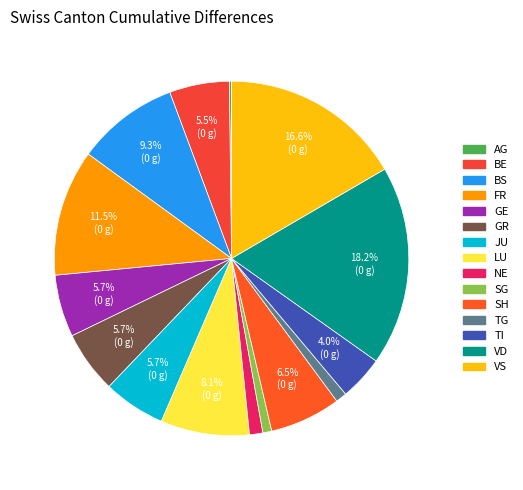

To the nearest percent, what portion does NE represent?

1%